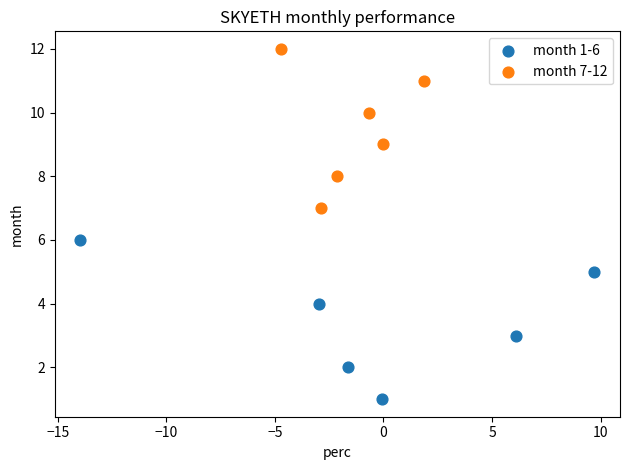

Which series reaches the maximum Y coordinate?

month 7-12